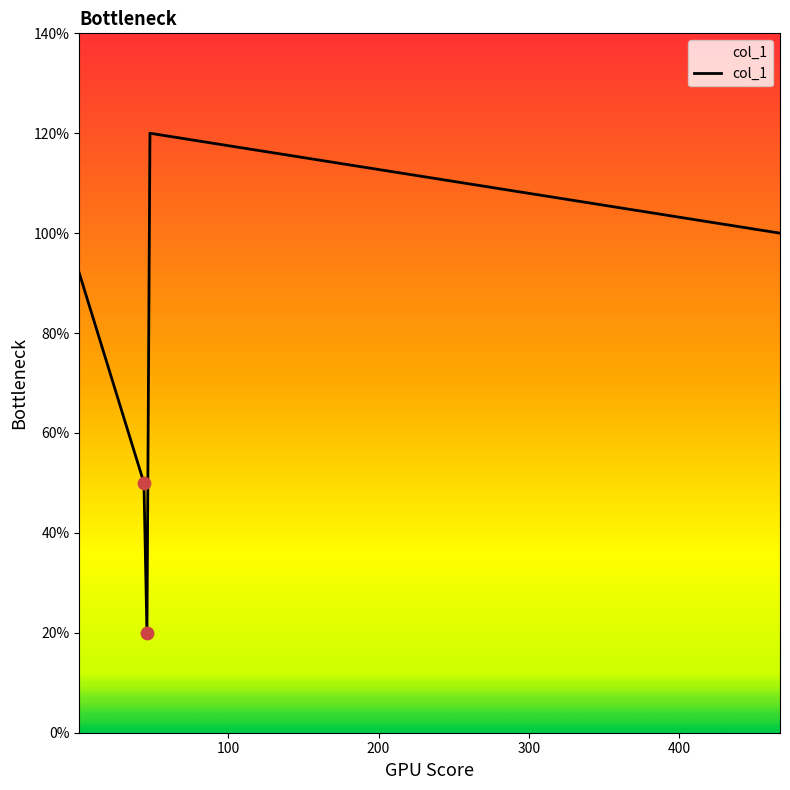

Is this an area chart (filled region under the line)?

Yes